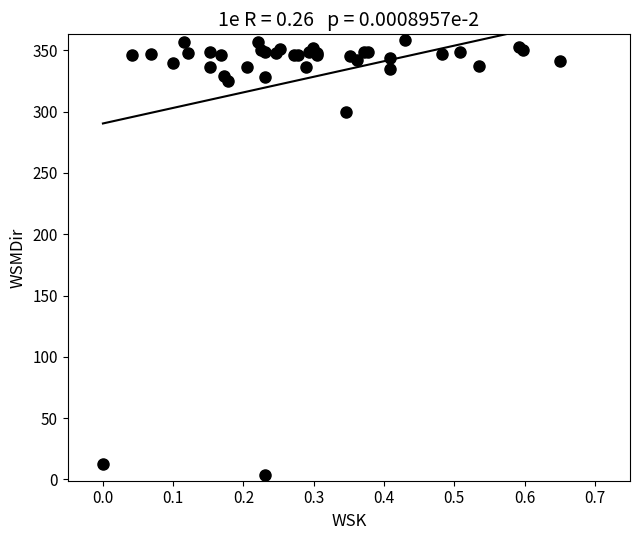

What Y value in the scatter plot is closest to 181?

300